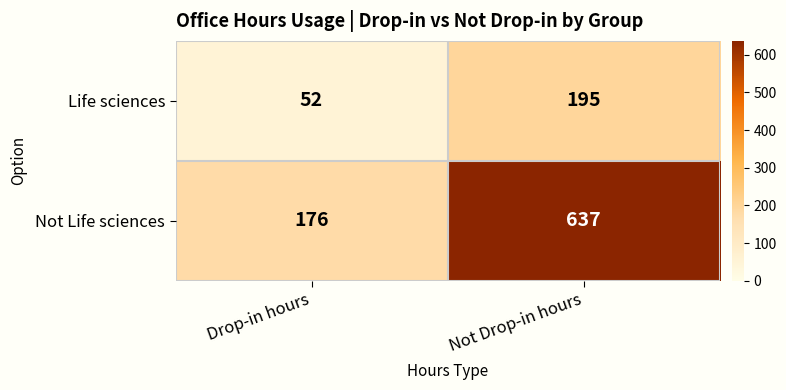

What is the sum of all Life sciences values?

247